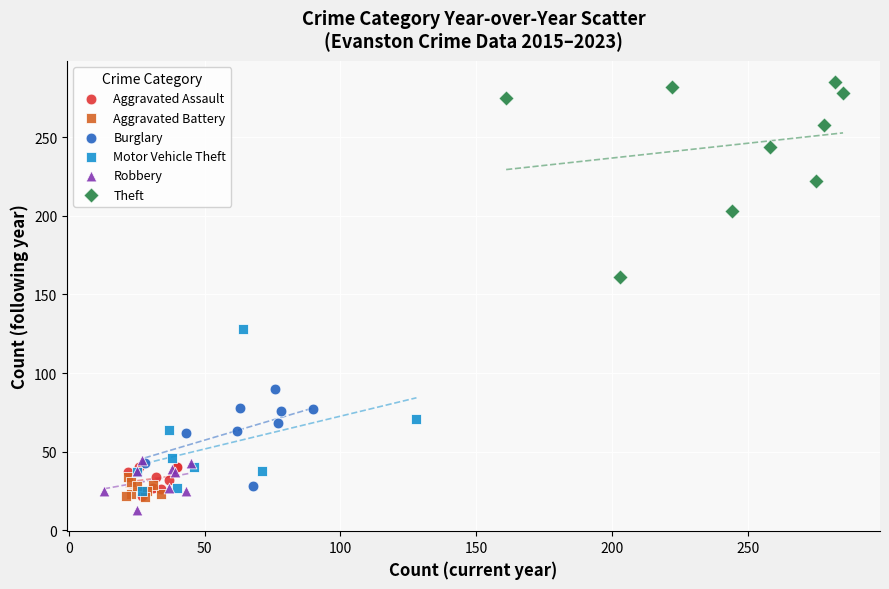

Which series has the widest spread of Y values?

Theft